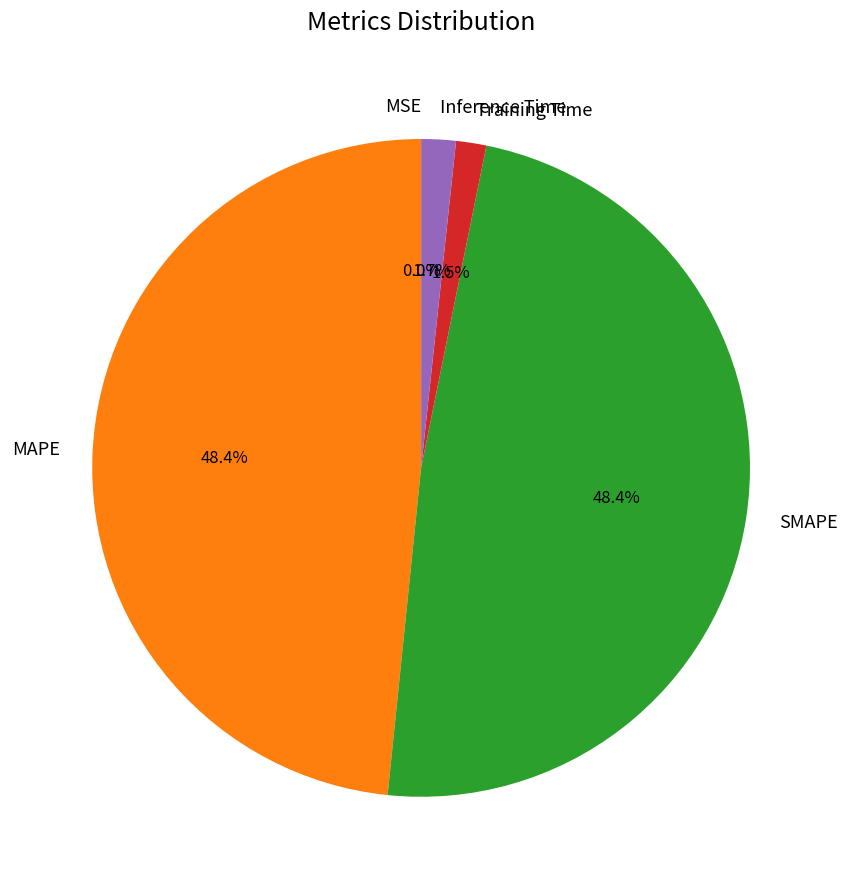

Between Inference Time and SMAPE, which is larger?

SMAPE